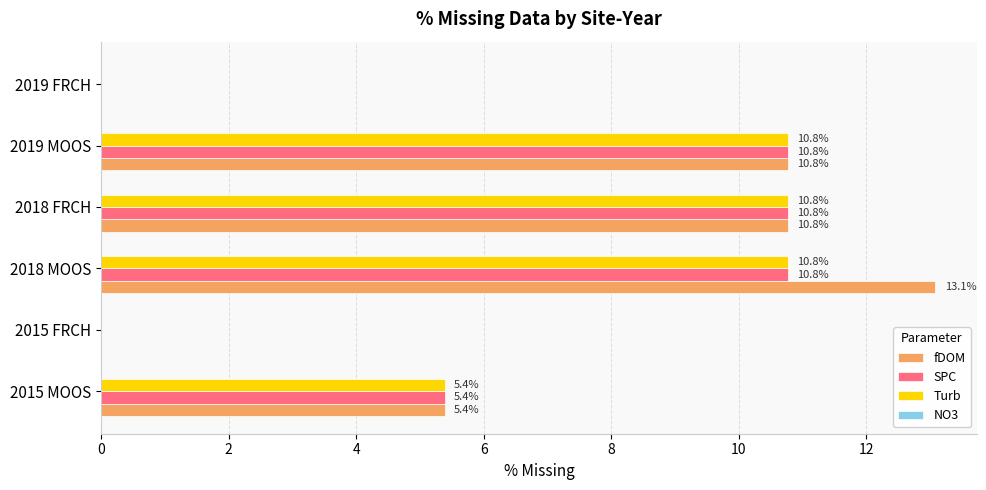

At which label is Turb closest to 5?

2015 MOOS